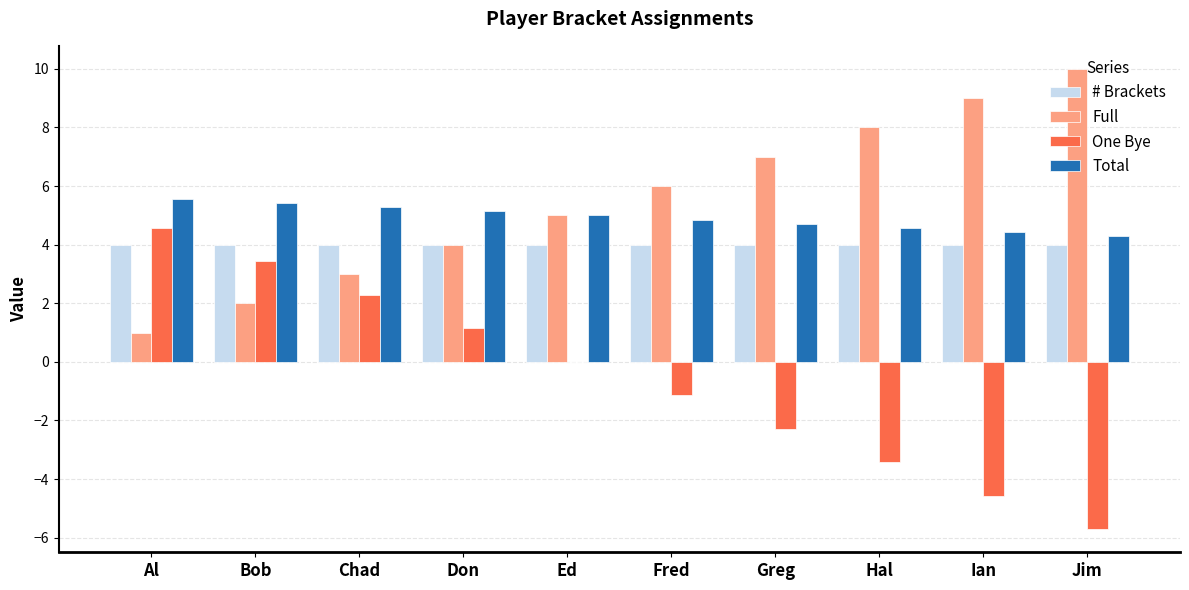

What is the approximate value of Total at Hal?

4.6